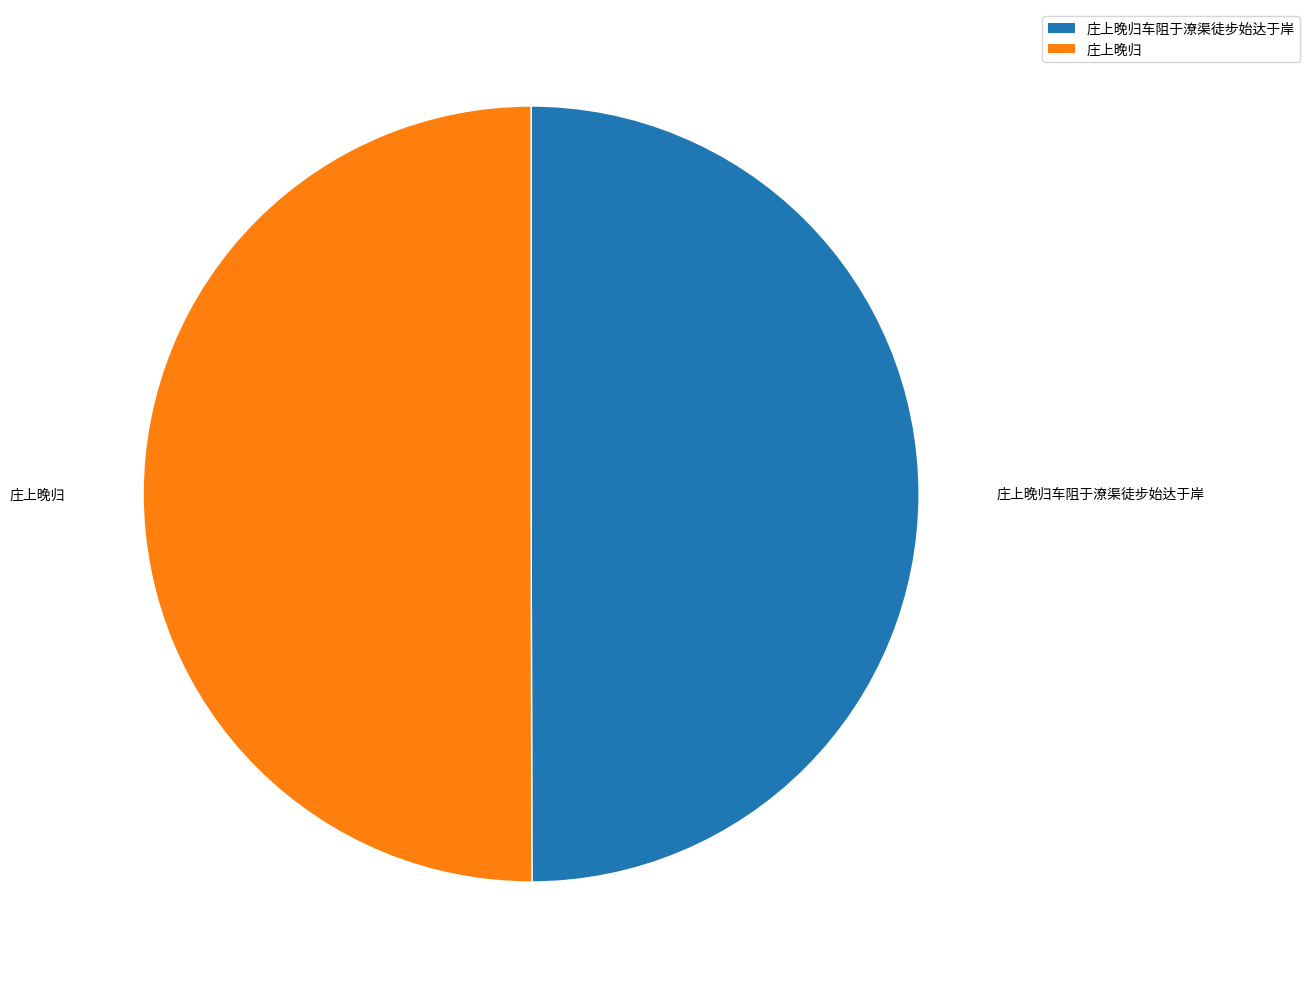

What is the ratio of the value at 庄上晚归 to the value at 庄上晚归车阻于潦渠徒步始达于岸?

1.0